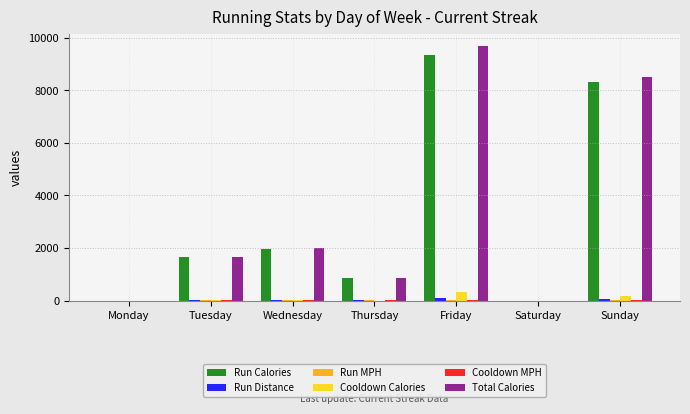

What is the difference between the Run Calories values at Sunday and Thursday?

7466.0